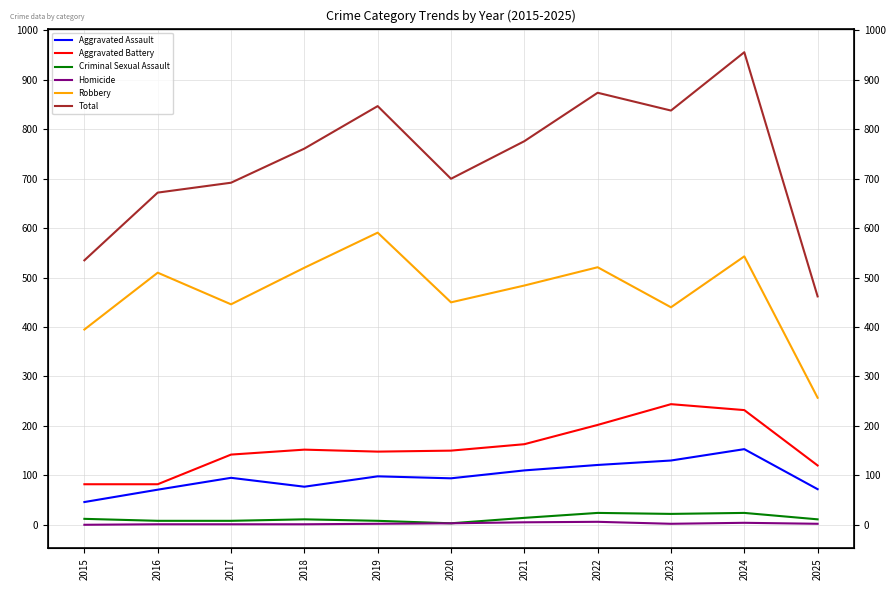

What is the spread (max minus min) of values at 2025?

460